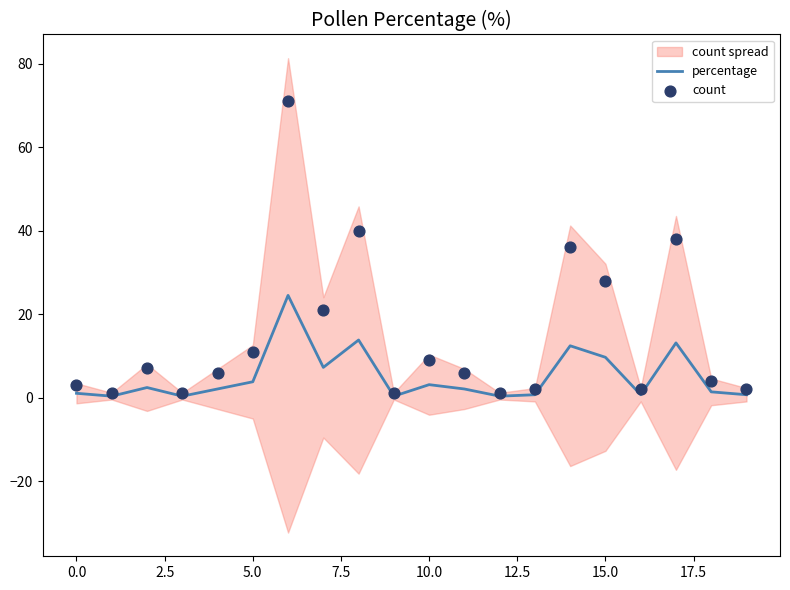

What is the highest value of the percentage series?

24.5